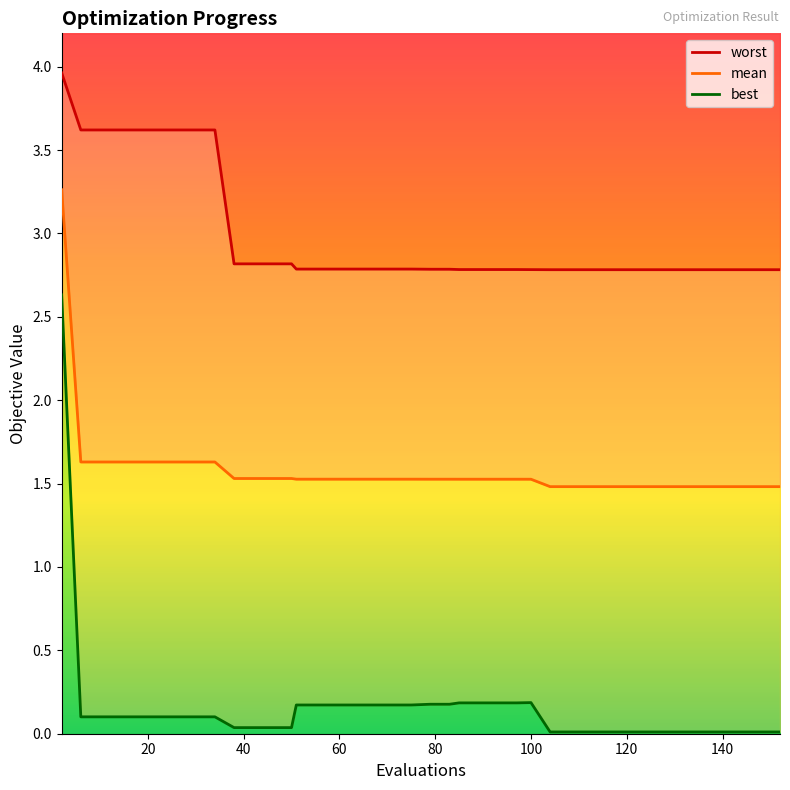

True or false: best has more than 1 points higher than both neighbors.

False